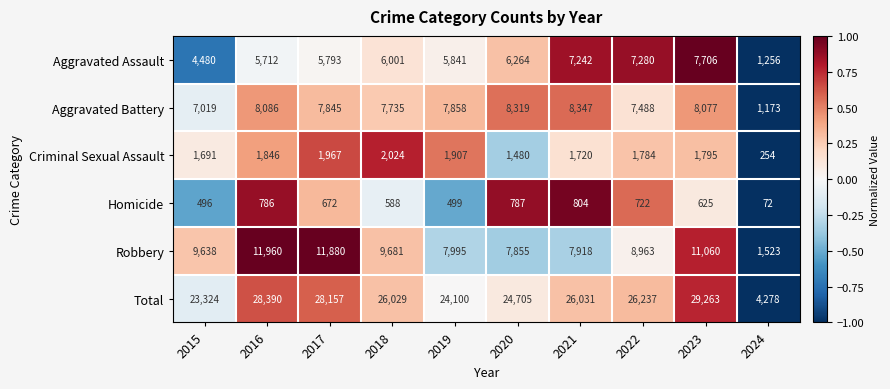

Which series has the largest range (max minus min)?

Total